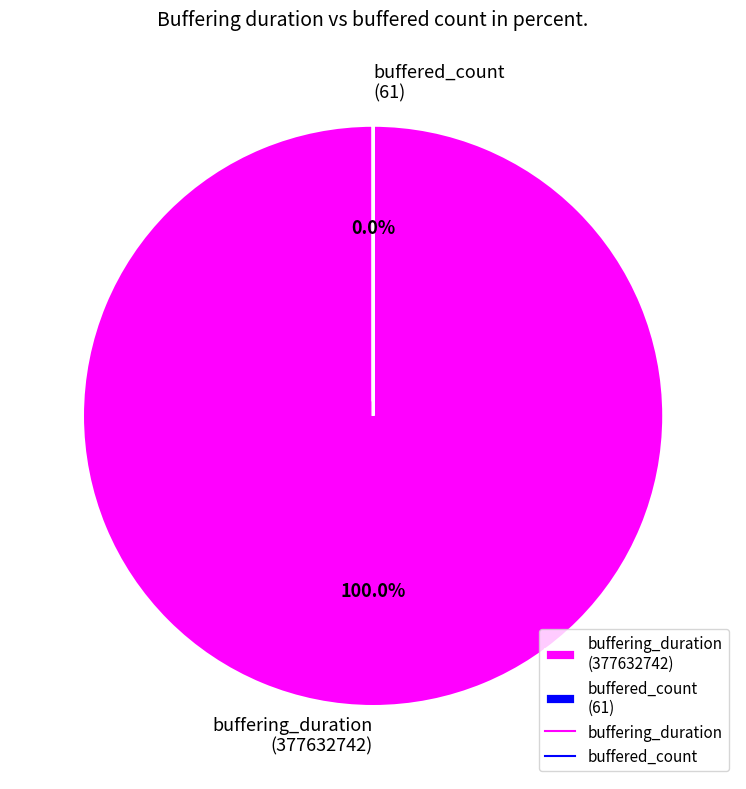

Which category has the biggest portion of the pie?

buffering_duration